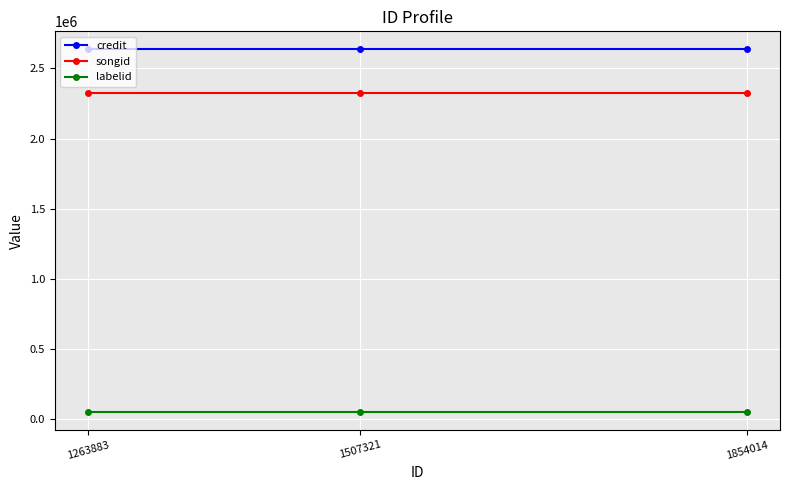

At 1263883, list the series in order from largest to smallest.

credit, songid, labelid